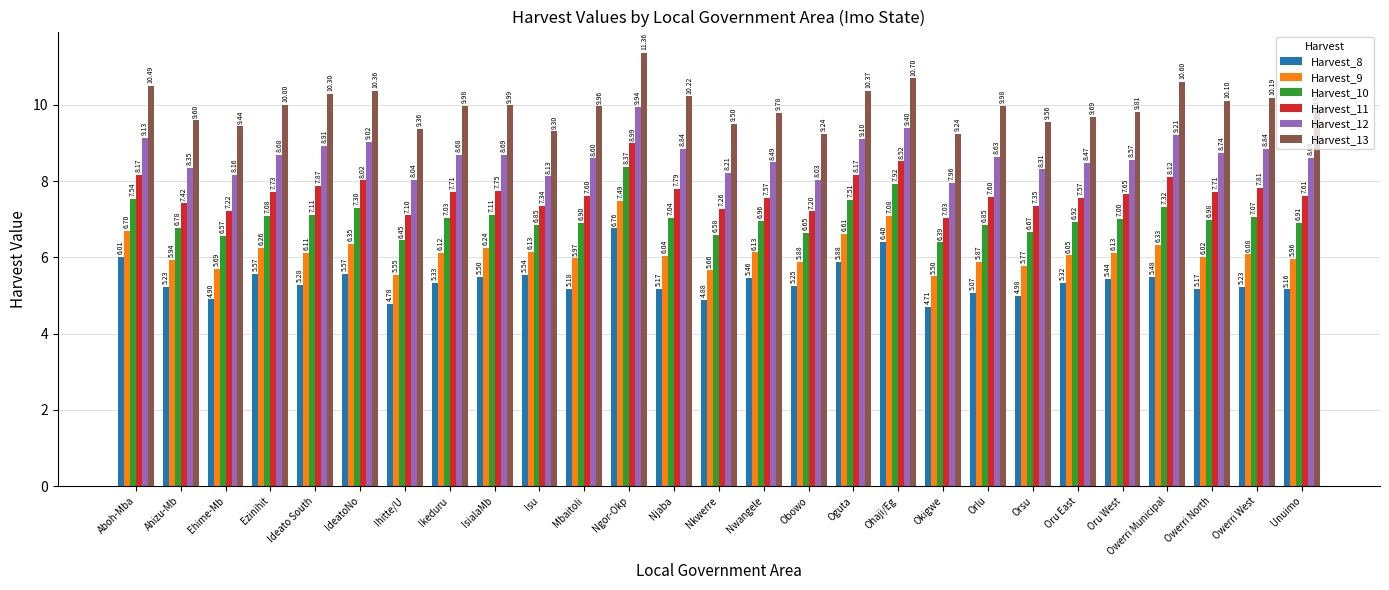

The Harvest_13 series shows 15.3 at Oru East. True or false?

False